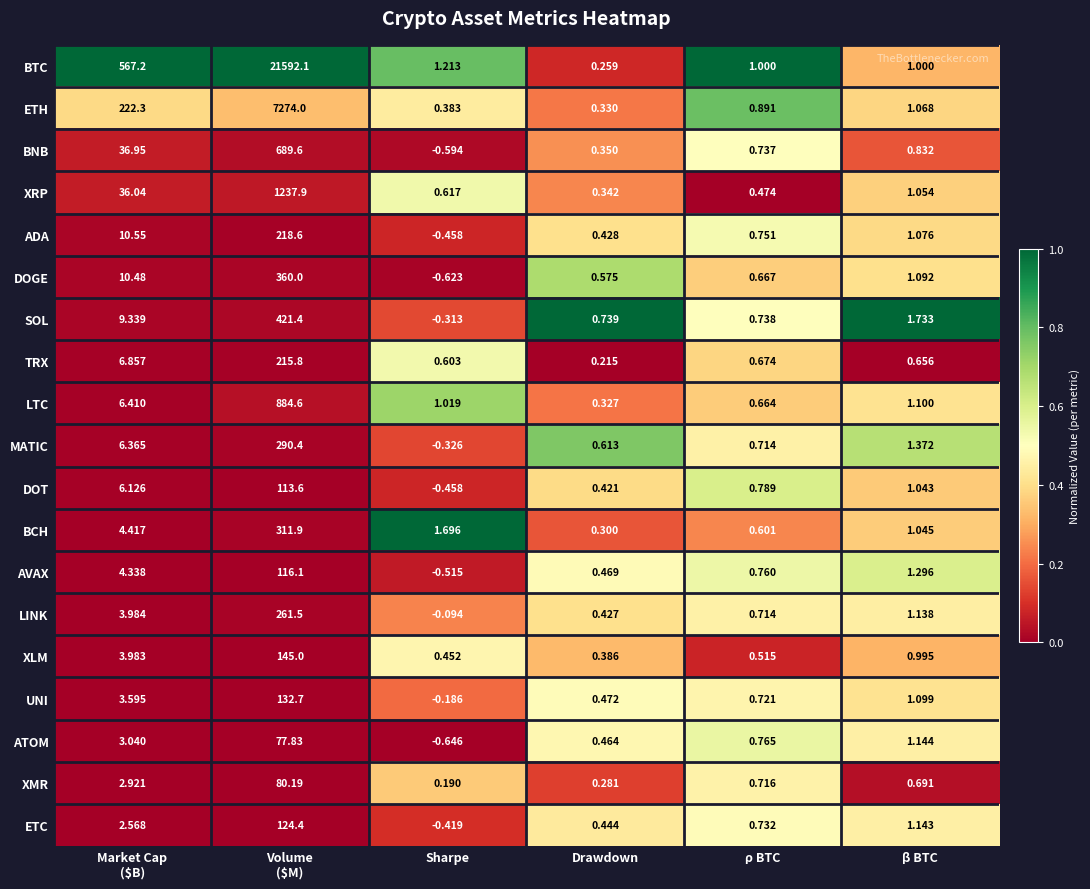

Which series has the widest spread of values?

BTC